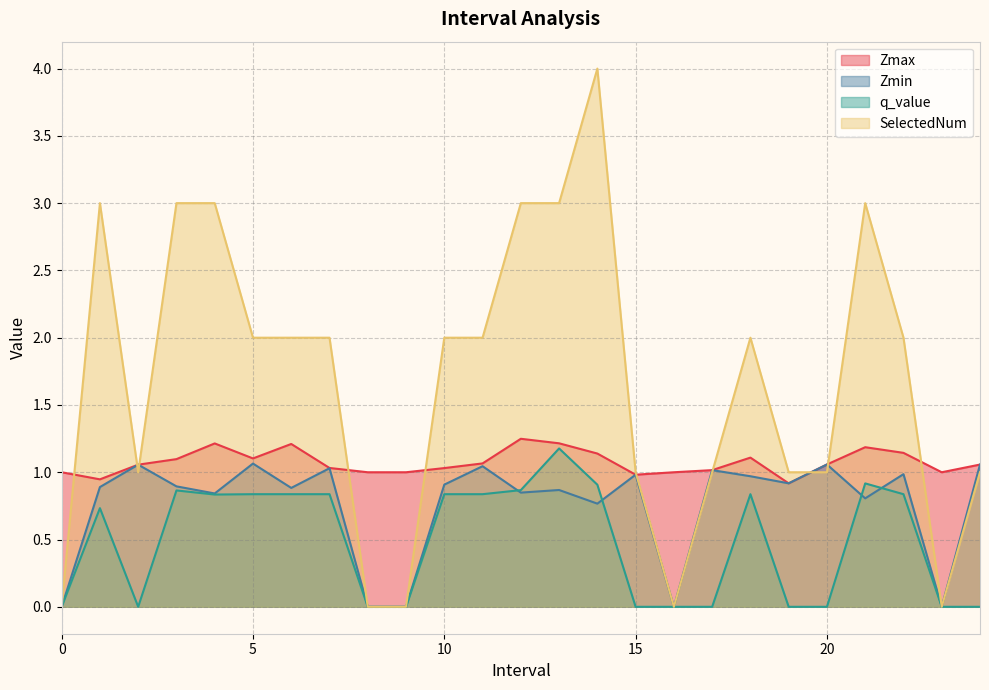

What is the label of the 12th point from the right?

13.0